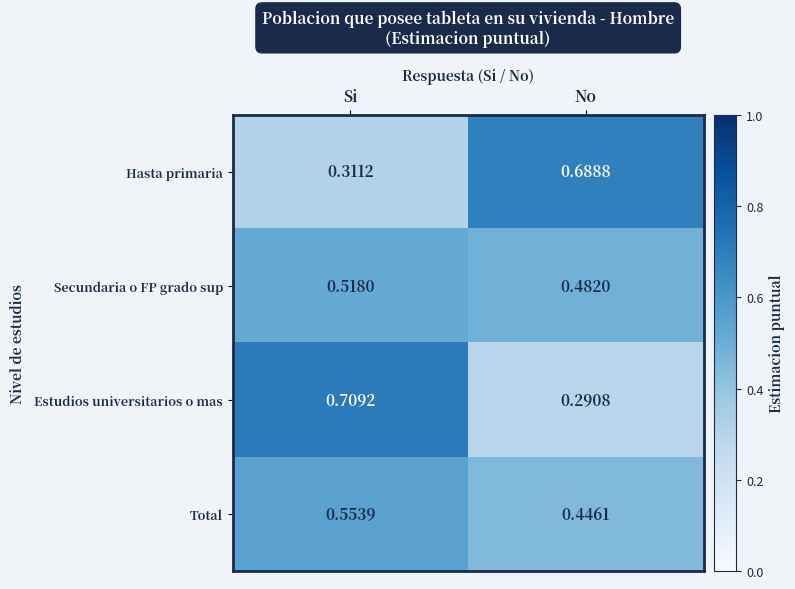

Which label corresponds to the largest value in the chart?

Si